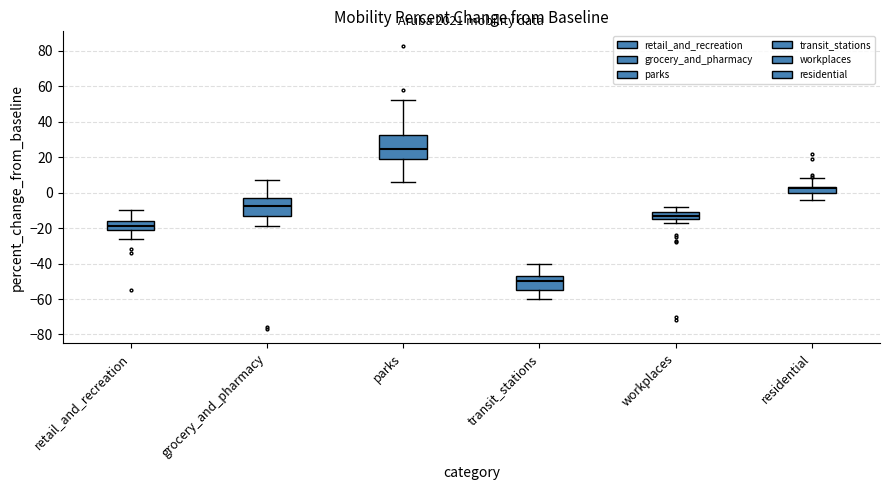

Comparing the boxes themselves (not the whiskers), which one is the tallest?

parks